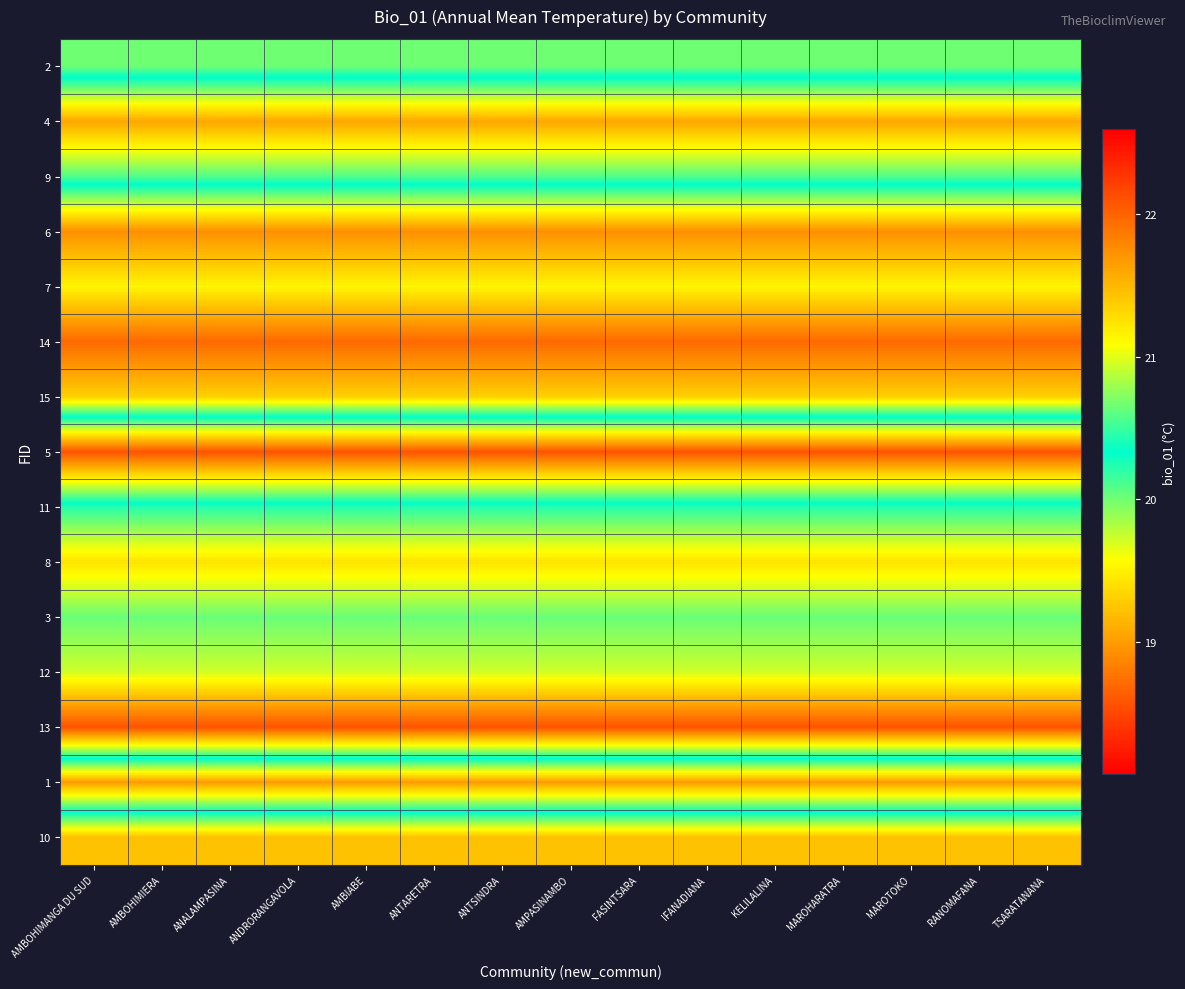

Reading left to right, extract all data points from this chart.

2: AMBOHIMANGA DU SUD=20.7	AMBOHIMIERA=20.7	ANALAMPASINA=20.7	ANDRORANGAVOLA=20.7	AMBIABE=20.7	ANTARETRA=20.7	ANTSINDRA=20.7	AMPASINAMBO=20.7	FASINTSARA=20.7	IFANADIANA=20.7	KELILALINA=20.7	MAROHARATRA=20.7	MAROTOKO=20.7	RANOMAFANA=20.7	TSARATANANA=20.7
4: AMBOHIMANGA DU SUD=19.1	AMBOHIMIERA=19.1	ANALAMPASINA=19.1	ANDRORANGAVOLA=19.1	AMBIABE=19.1	ANTARETRA=19.1	ANTSINDRA=19.1	AMPASINAMBO=19.1	FASINTSARA=19.1	IFANADIANA=19.1	KELILALINA=19.1	MAROHARATRA=19.1	MAROTOKO=19.1	RANOMAFANA=19.1	TSARATANANA=19.1
9: AMBOHIMANGA DU SUD=20.1	AMBOHIMIERA=20.1	ANALAMPASINA=20.1	ANDRORANGAVOLA=20.1	AMBIABE=20.1	ANTARETRA=20.1	ANTSINDRA=20.1	AMPASINAMBO=20.1	FASINTSARA=20.1	IFANADIANA=20.1	KELILALINA=20.1	MAROHARATRA=20.1	MAROTOKO=20.1	RANOMAFANA=20.1	TSARATANANA=20.1
6: AMBOHIMANGA DU SUD=21.7	AMBOHIMIERA=21.7	ANALAMPASINA=21.7	ANDRORANGAVOLA=21.7	AMBIABE=21.7	ANTARETRA=21.7	ANTSINDRA=21.7	AMPASINAMBO=21.7	FASINTSARA=21.7	IFANADIANA=21.7	KELILALINA=21.7	MAROHARATRA=21.7	MAROTOKO=21.7	RANOMAFANA=21.7	TSARATANANA=21.7
7: AMBOHIMANGA DU SUD=21.1	AMBOHIMIERA=21.1	ANALAMPASINA=21.1	ANDRORANGAVOLA=21.1	AMBIABE=21.1	ANTARETRA=21.1	ANTSINDRA=21.1	AMPASINAMBO=21.1	FASINTSARA=21.1	IFANADIANA=21.1	KELILALINA=21.1	MAROHARATRA=21.1	MAROTOKO=21.1	RANOMAFANA=21.1	TSARATANANA=21.1
14: AMBOHIMANGA DU SUD=22.0	AMBOHIMIERA=22.0	ANALAMPASINA=22.0	ANDRORANGAVOLA=22.0	AMBIABE=22.0	ANTARETRA=22.0	ANTSINDRA=22.0	AMPASINAMBO=22.0	FASINTSARA=22.0	IFANADIANA=22.0	KELILALINA=22.0	MAROHARATRA=22.0	MAROTOKO=22.0	RANOMAFANA=22.0	TSARATANANA=22.0
15: AMBOHIMANGA DU SUD=21.4	AMBOHIMIERA=21.4	ANALAMPASINA=21.4	ANDRORANGAVOLA=21.4	AMBIABE=21.4	ANTARETRA=21.4	ANTSINDRA=21.4	AMPASINAMBO=21.4	FASINTSARA=21.4	IFANADIANA=21.4	KELILALINA=21.4	MAROHARATRA=21.4	MAROTOKO=21.4	RANOMAFANA=21.4	TSARATANANA=21.4
5: AMBOHIMANGA DU SUD=18.6	AMBOHIMIERA=18.6	ANALAMPASINA=18.6	ANDRORANGAVOLA=18.6	AMBIABE=18.6	ANTARETRA=18.6	ANTSINDRA=18.6	AMPASINAMBO=18.6	FASINTSARA=18.6	IFANADIANA=18.6	KELILALINA=18.6	MAROHARATRA=18.6	MAROTOKO=18.6	RANOMAFANA=18.6	TSARATANANA=18.6
11: AMBOHIMANGA DU SUD=20.4	AMBOHIMIERA=20.4	ANALAMPASINA=20.4	ANDRORANGAVOLA=20.4	AMBIABE=20.4	ANTARETRA=20.4	ANTSINDRA=20.4	AMPASINAMBO=20.4	FASINTSARA=20.4	IFANADIANA=20.4	KELILALINA=20.4	MAROHARATRA=20.4	MAROTOKO=20.4	RANOMAFANA=20.4	TSARATANANA=20.4
8: AMBOHIMANGA DU SUD=21.2	AMBOHIMIERA=21.2	ANALAMPASINA=21.2	ANDRORANGAVOLA=21.2	AMBIABE=21.2	ANTARETRA=21.2	ANTSINDRA=21.2	AMPASINAMBO=21.2	FASINTSARA=21.2	IFANADIANA=21.2	KELILALINA=21.2	MAROHARATRA=21.2	MAROTOKO=21.2	RANOMAFANA=21.2	TSARATANANA=21.2
3: AMBOHIMANGA DU SUD=20.6	AMBOHIMIERA=20.6	ANALAMPASINA=20.6	ANDRORANGAVOLA=20.6	AMBIABE=20.6	ANTARETRA=20.6	ANTSINDRA=20.6	AMPASINAMBO=20.6	FASINTSARA=20.6	IFANADIANA=20.6	KELILALINA=20.6	MAROHARATRA=20.6	MAROTOKO=20.6	RANOMAFANA=20.6	TSARATANANA=20.6
12: AMBOHIMANGA DU SUD=20.9	AMBOHIMIERA=20.9	ANALAMPASINA=20.9	ANDRORANGAVOLA=20.9	AMBIABE=20.9	ANTARETRA=20.9	ANTSINDRA=20.9	AMPASINAMBO=20.9	FASINTSARA=20.9	IFANADIANA=20.9	KELILALINA=20.9	MAROHARATRA=20.9	MAROTOKO=20.9	RANOMAFANA=20.9	TSARATANANA=20.9
13: AMBOHIMANGA DU SUD=22.1	AMBOHIMIERA=22.1	ANALAMPASINA=22.1	ANDRORANGAVOLA=22.1	AMBIABE=22.1	ANTARETRA=22.1	ANTSINDRA=22.1	AMPASINAMBO=22.1	FASINTSARA=22.1	IFANADIANA=22.1	KELILALINA=22.1	MAROHARATRA=22.1	MAROTOKO=22.1	RANOMAFANA=22.1	TSARATANANA=22.1
1: AMBOHIMANGA DU SUD=19.0	AMBOHIMIERA=19.0	ANALAMPASINA=19.0	ANDRORANGAVOLA=19.0	AMBIABE=19.0	ANTARETRA=19.0	ANTSINDRA=19.0	AMPASINAMBO=19.0	FASINTSARA=19.0	IFANADIANA=19.0	KELILALINA=19.0	MAROHARATRA=19.0	MAROTOKO=19.0	RANOMAFANA=19.0	TSARATANANA=19.0
10: AMBOHIMANGA DU SUD=21.4	AMBOHIMIERA=21.4	ANALAMPASINA=21.4	ANDRORANGAVOLA=21.4	AMBIABE=21.4	ANTARETRA=21.4	ANTSINDRA=21.4	AMPASINAMBO=21.4	FASINTSARA=21.4	IFANADIANA=21.4	KELILALINA=21.4	MAROHARATRA=21.4	MAROTOKO=21.4	RANOMAFANA=21.4	TSARATANANA=21.4